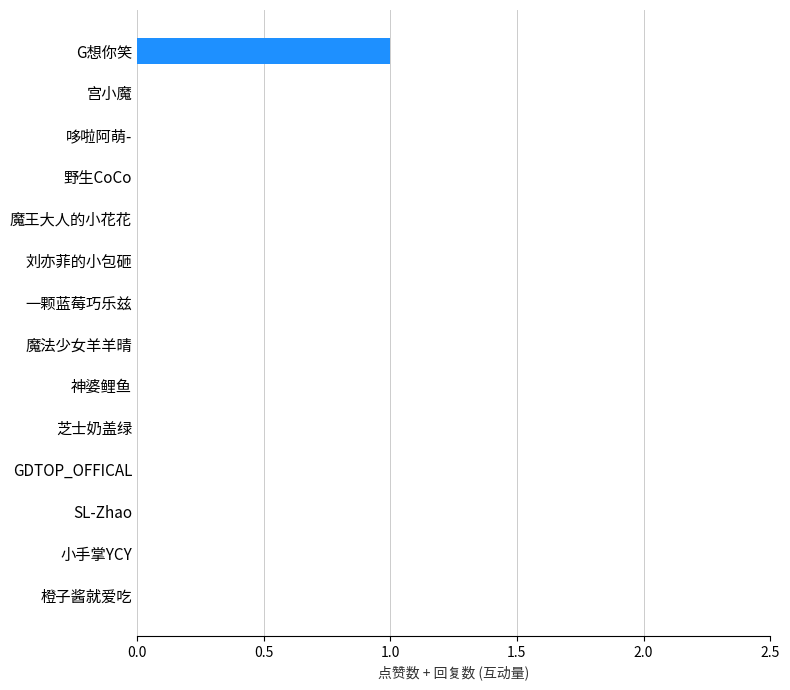

Is it true that the value at 哆啦阿萌- is -1?

False